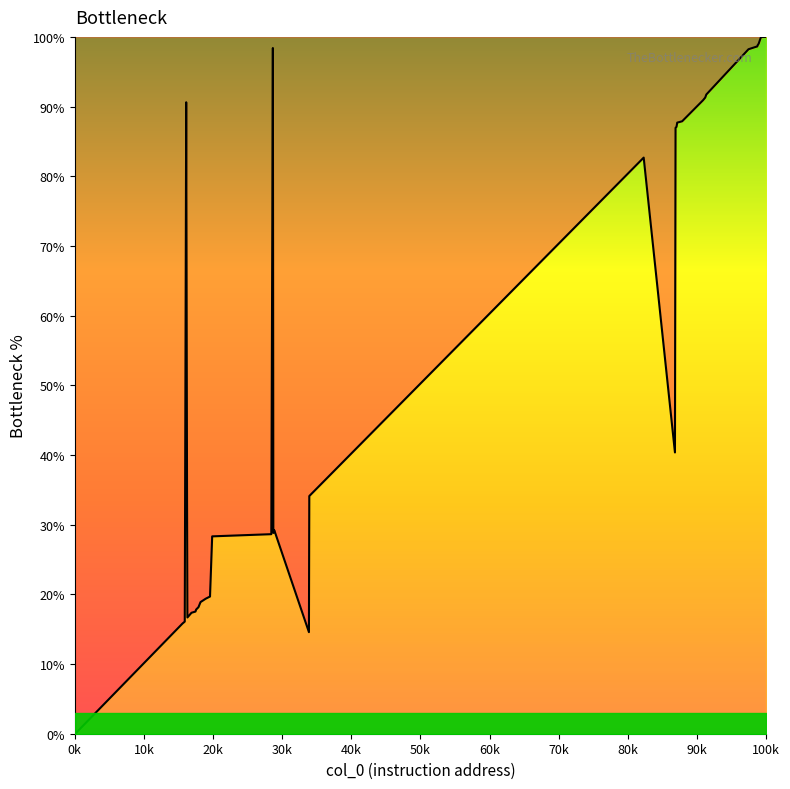

What is the difference between the maximum and minimum values?

100.0